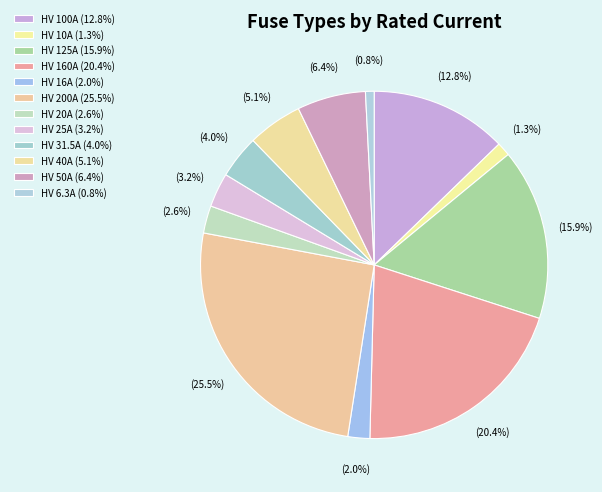

Is there a majority slice in this chart?

No